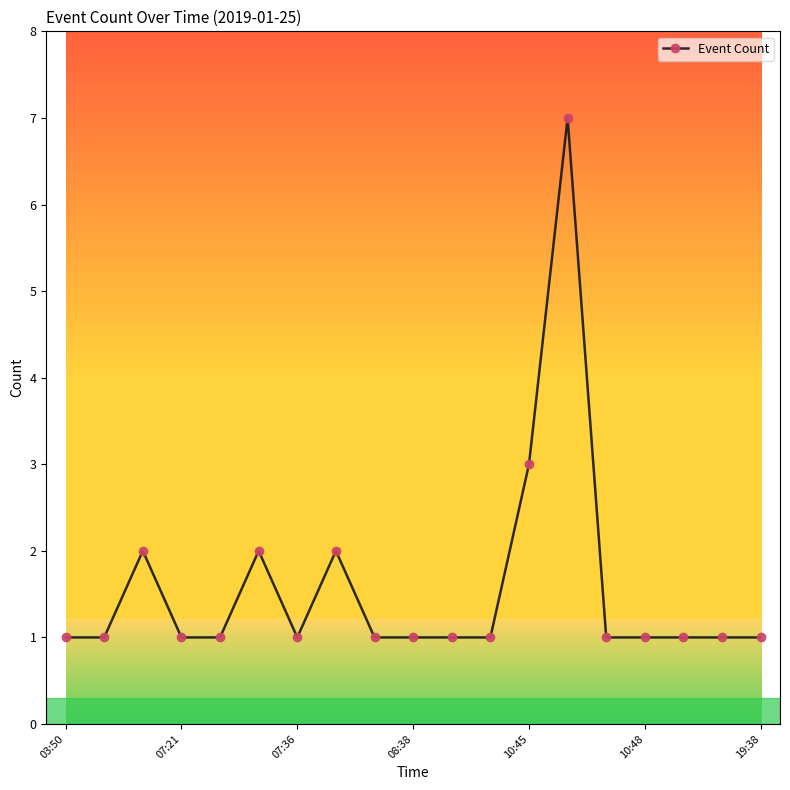

What is the maximum value shown in the chart?

7